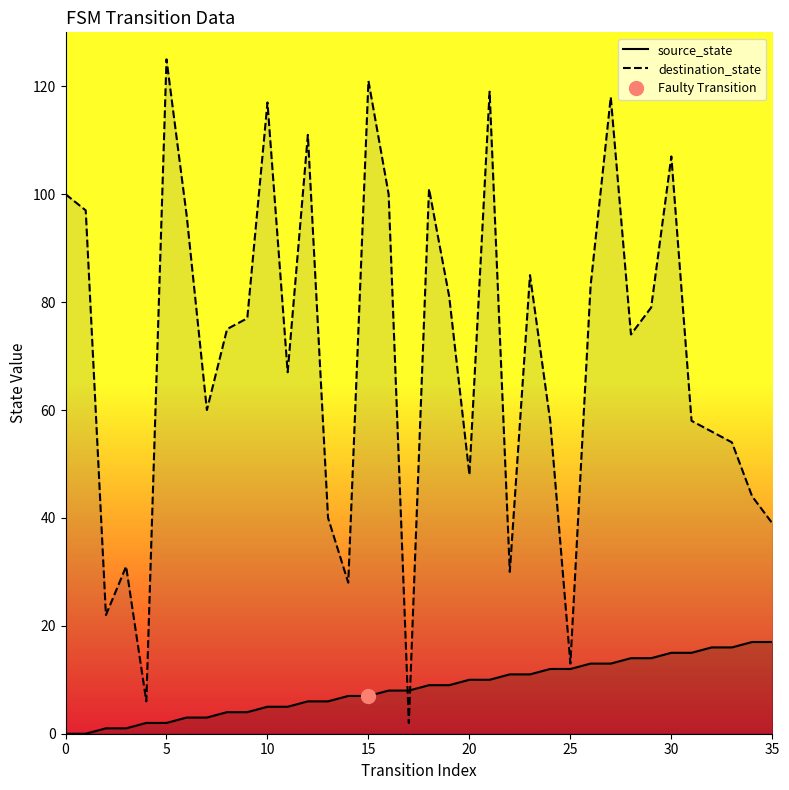

What is the sum of all source_state values?

306